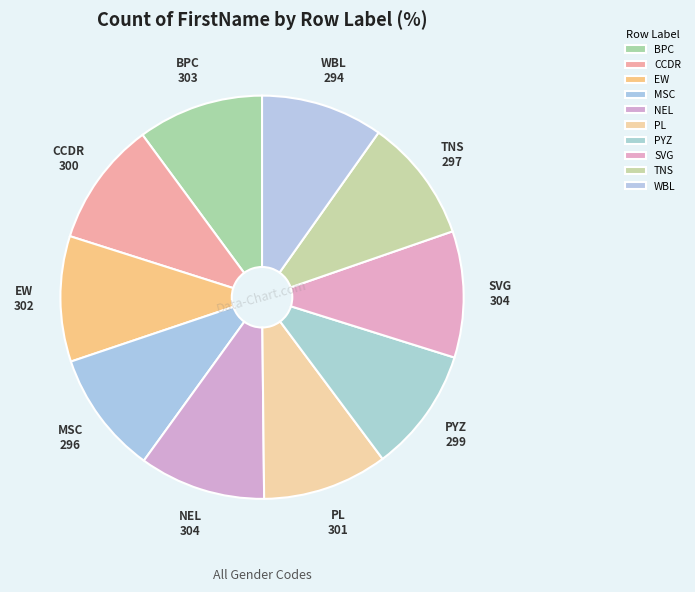

Count the number of slices in the pie.

10